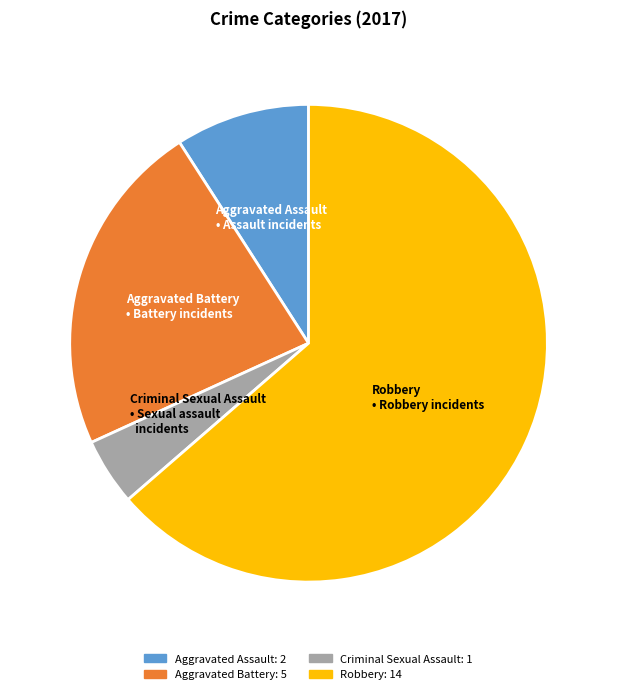

How many segments does this pie chart have?

4